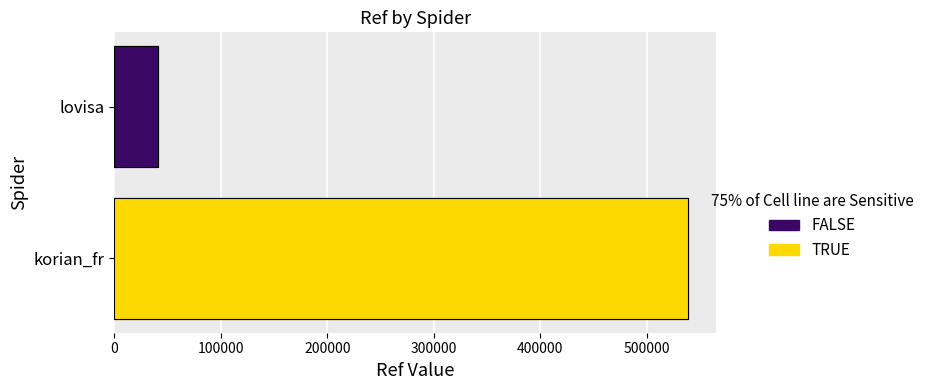

What is the sum of the values at lovisa and korian_fr?

579564